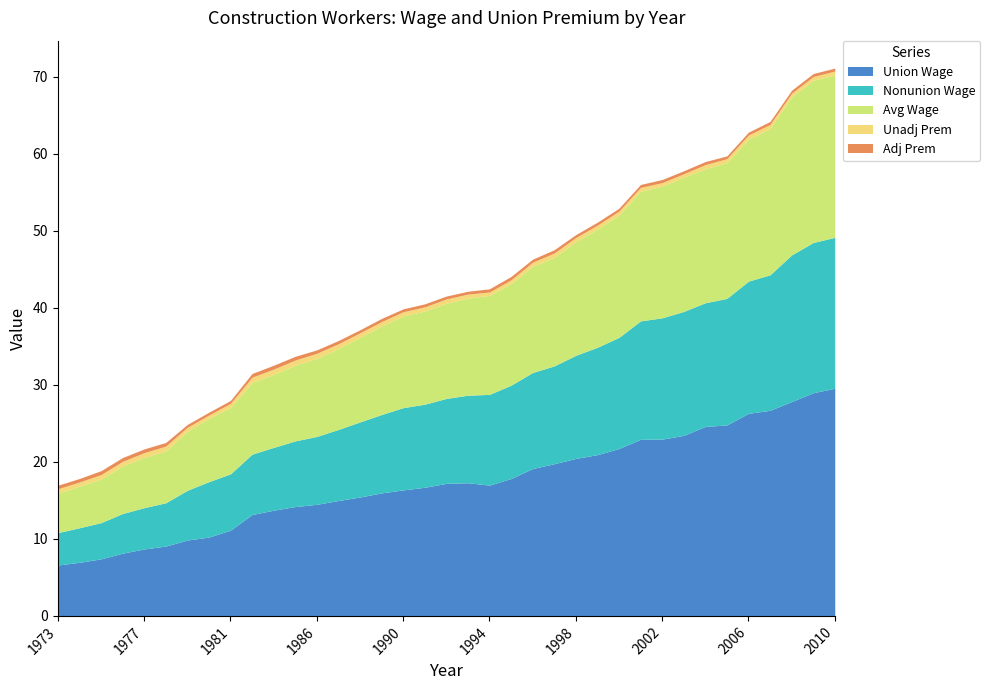

At which category is the sum across all series the highest?

2010